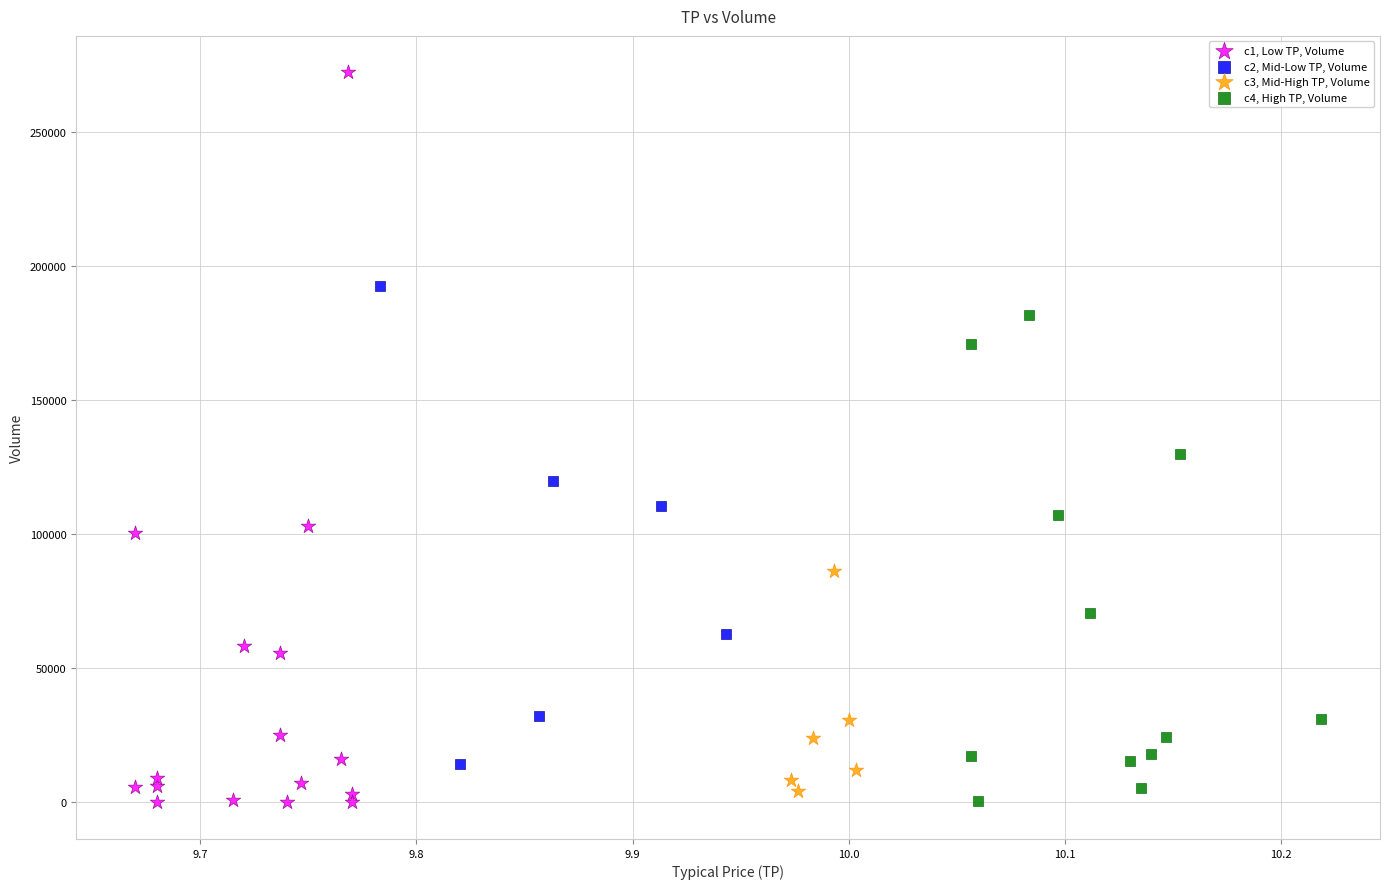

Which series has the largest Y range (max minus min)?

c1, Low TP, Volume